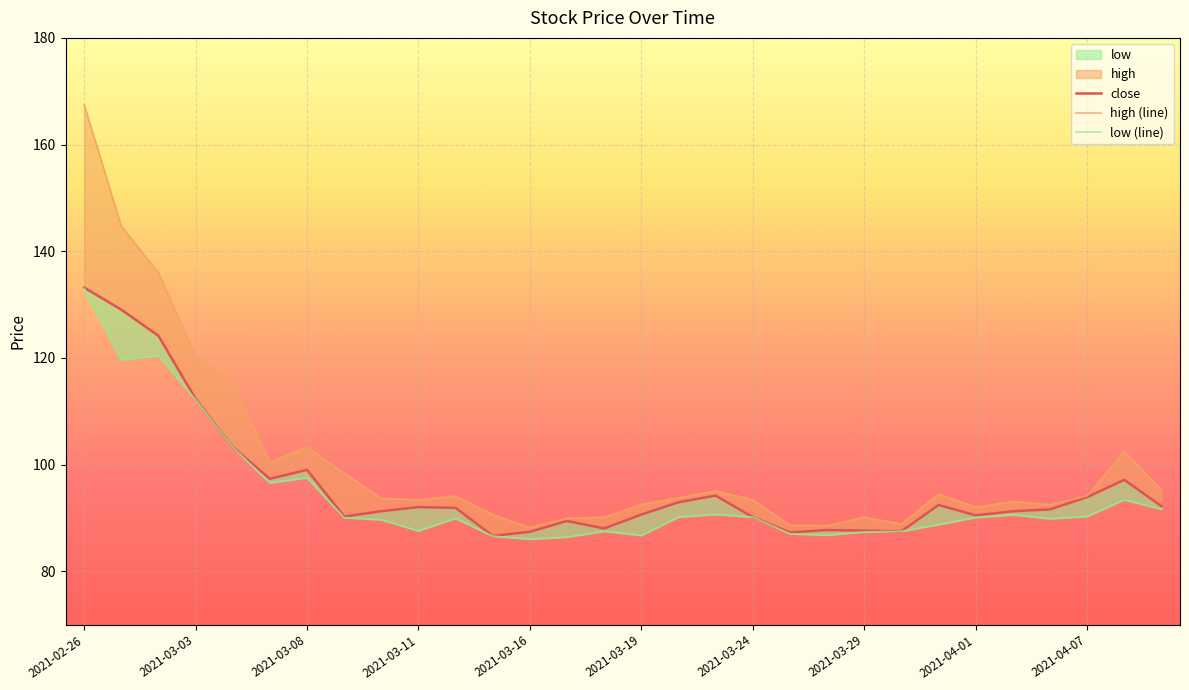

List the series in order of their peak value, lowest first.

low (line), close, high (line)